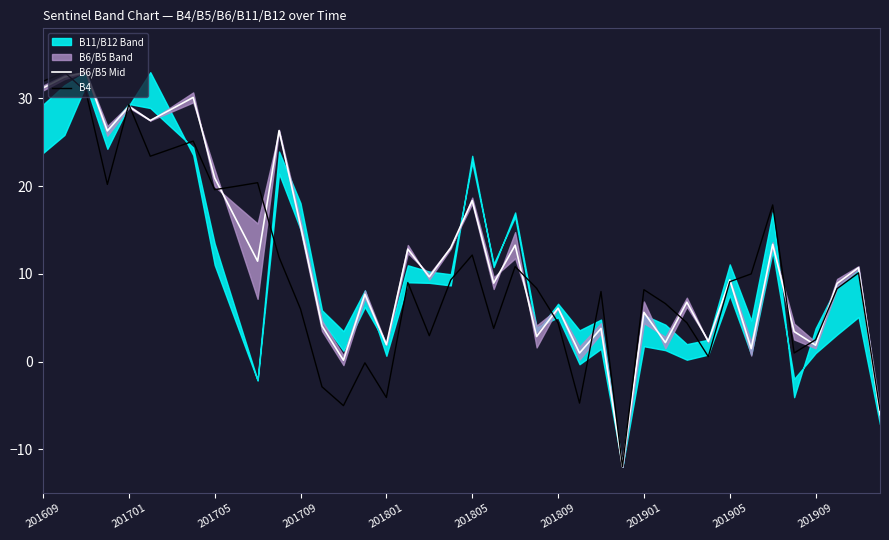

How many interior local peaks does the B4 series have?

12